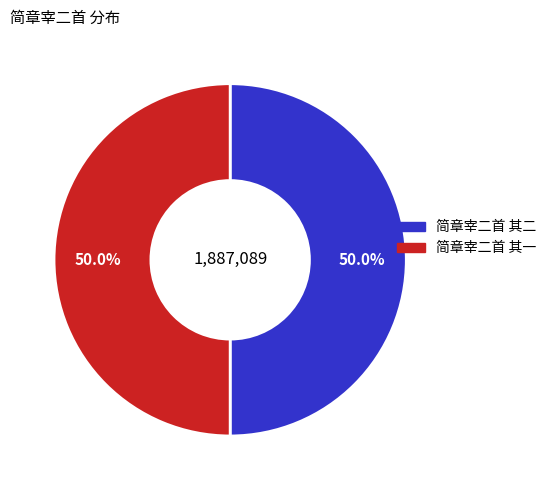

Do 简章宰二首 其二 and 简章宰二首 其一 together represent more than half of the pie?

Yes